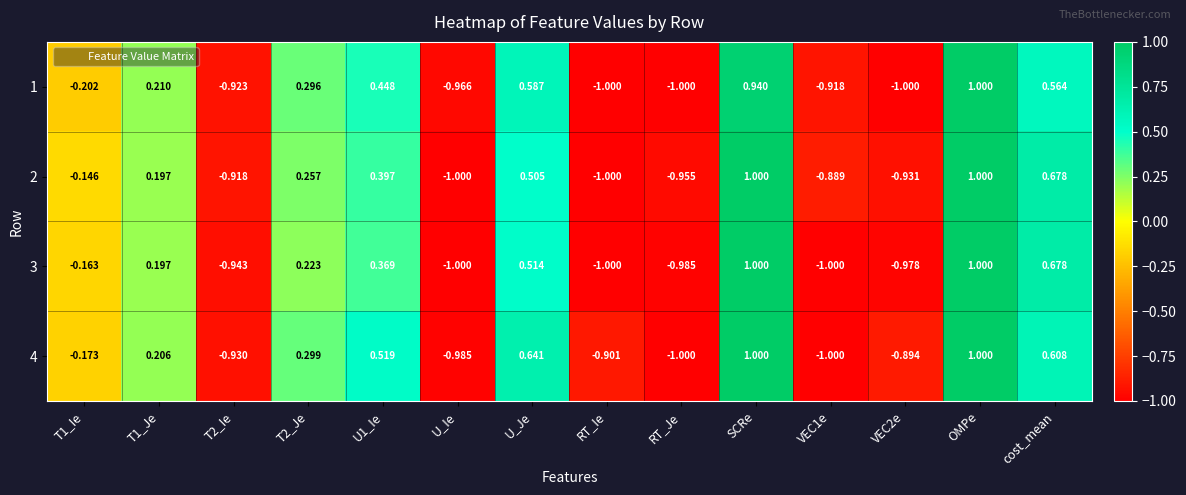

Is the value of 3 at T1_Je greater than the value of 1 at SCRe?

No